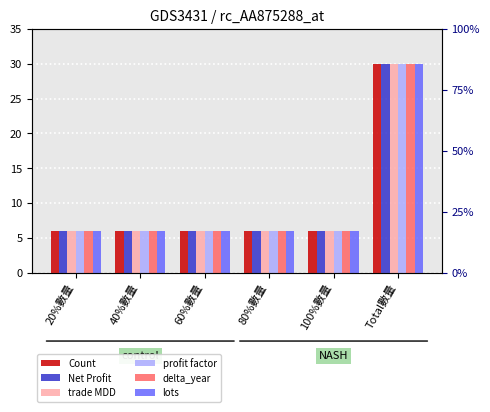

What position from the right is 100%數量?

2